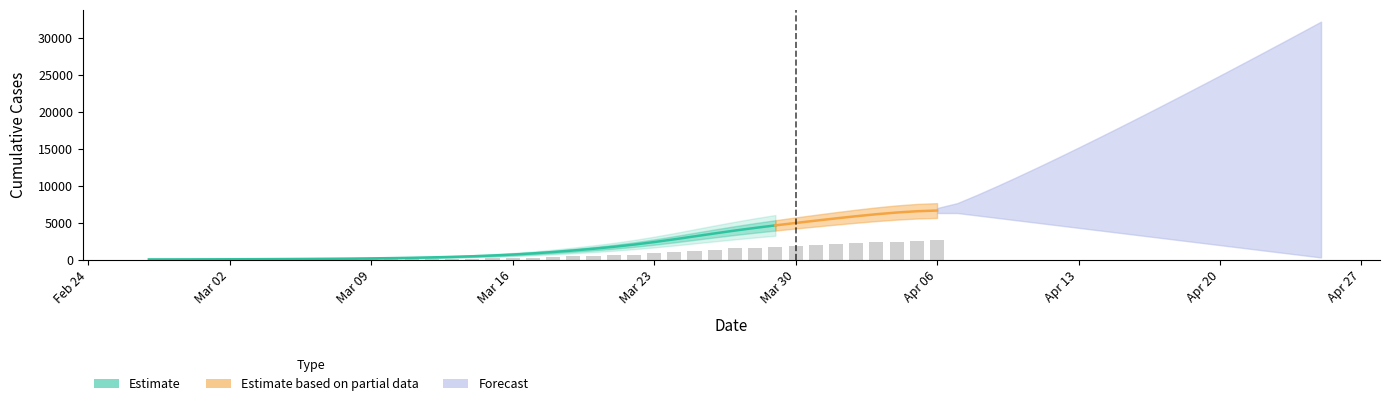

What is the label of the 17th bar from the right?

2020-03-21